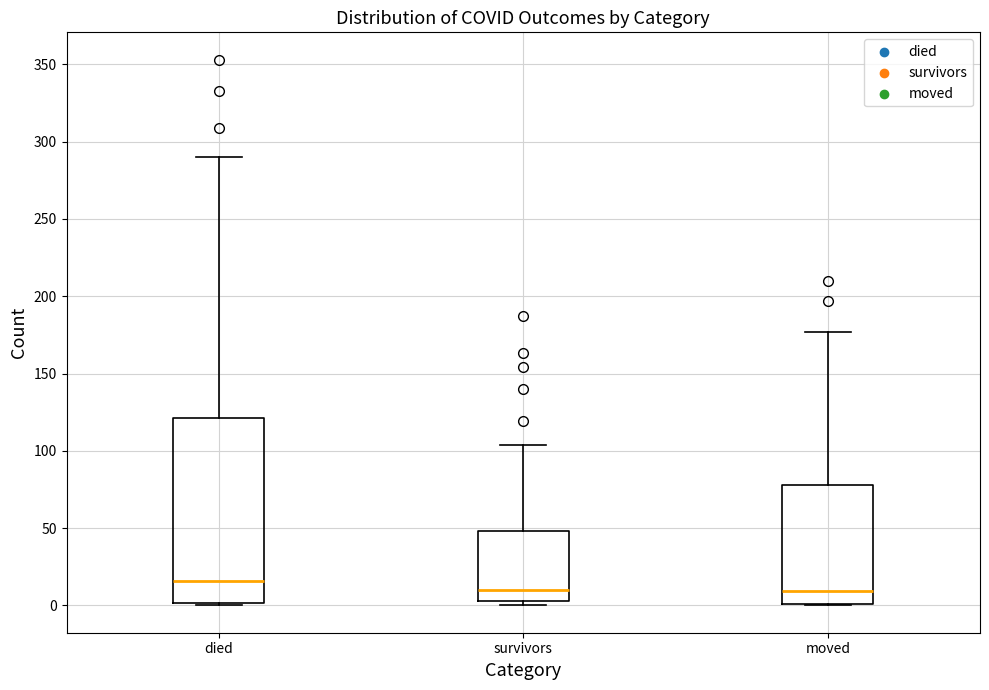

Comparing the boxes themselves (not the whiskers), which one is the tallest?

died